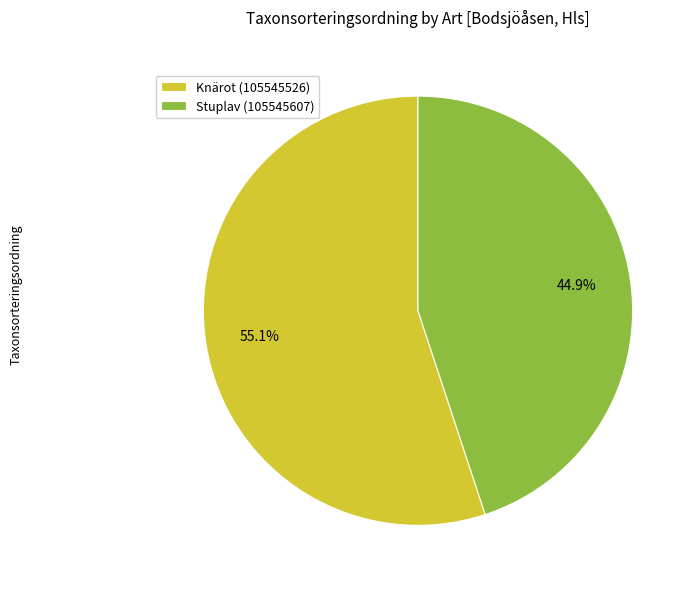

What is the majority slice?

Knärot (105545526)